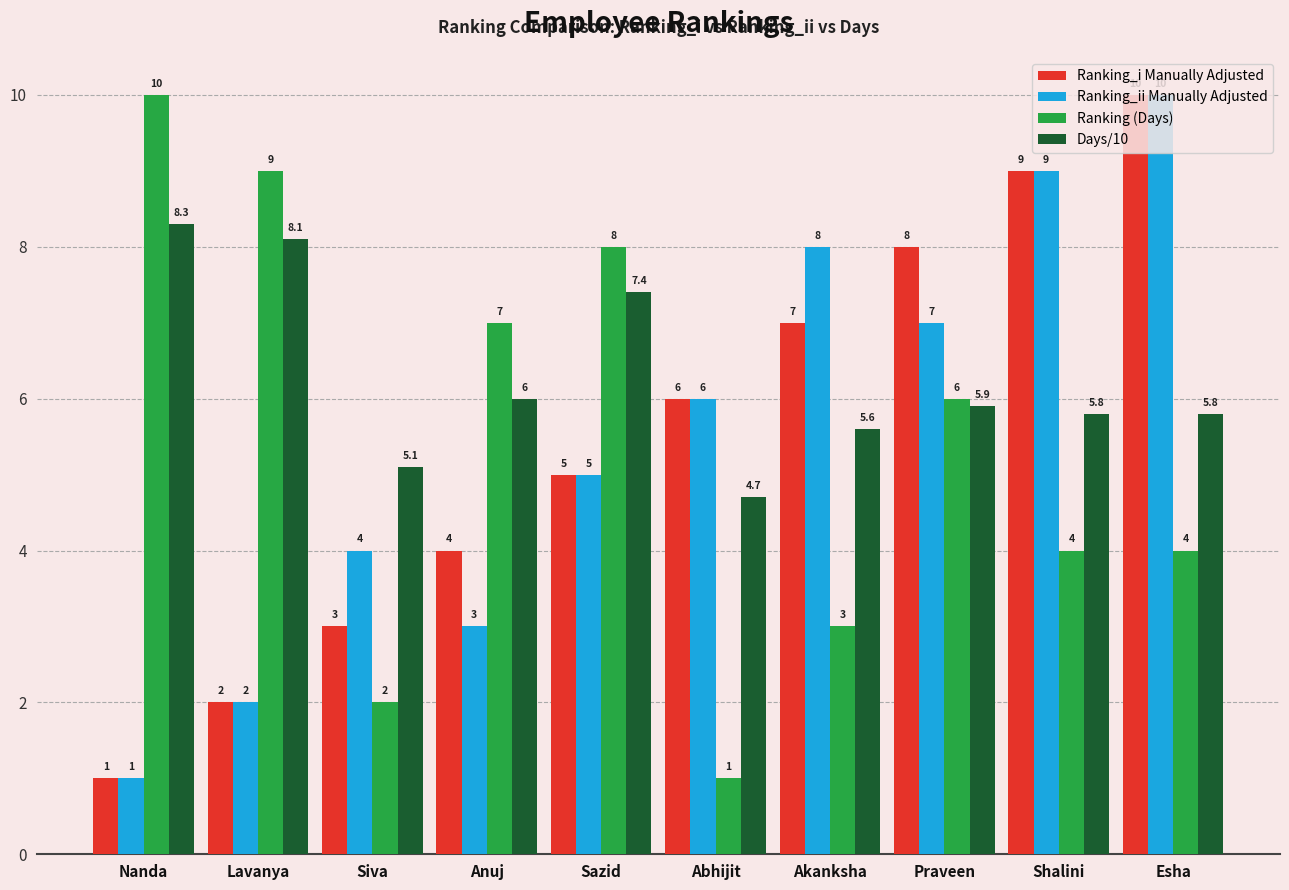

What is the difference between the maximum and second lowest values in the Ranking_ii Manually Adjusted series?

8.0